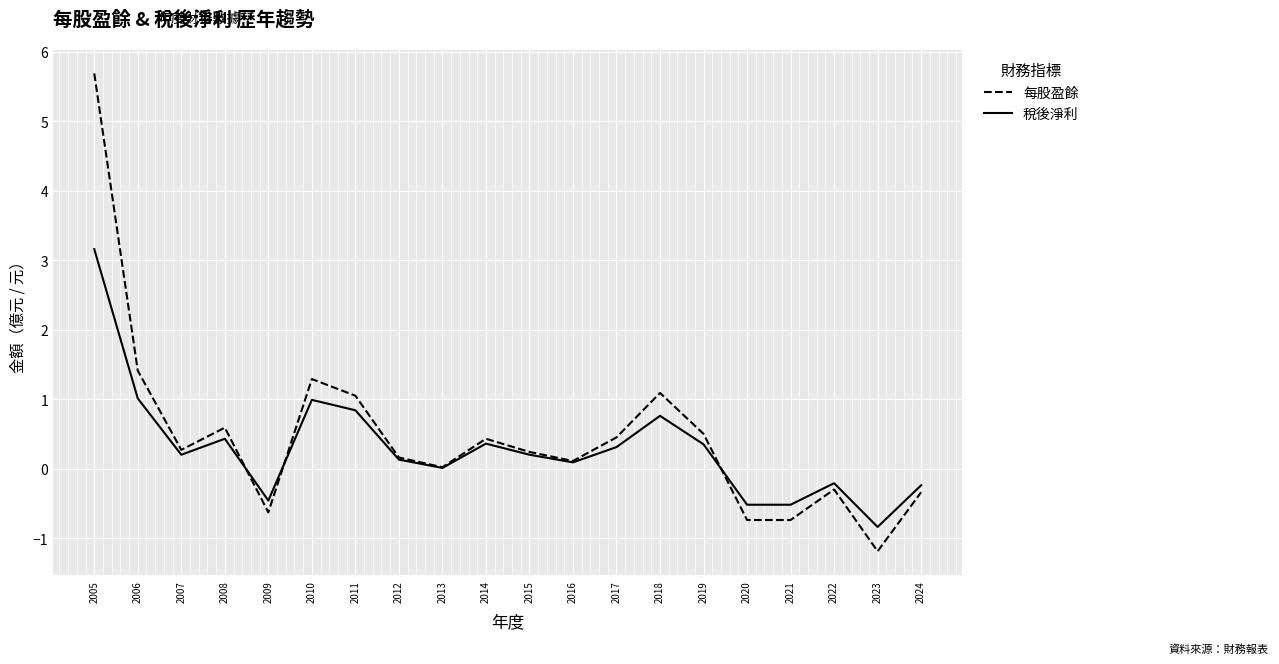

True or false: 稅後淨利 and 每股盈餘 cross at least once.

True